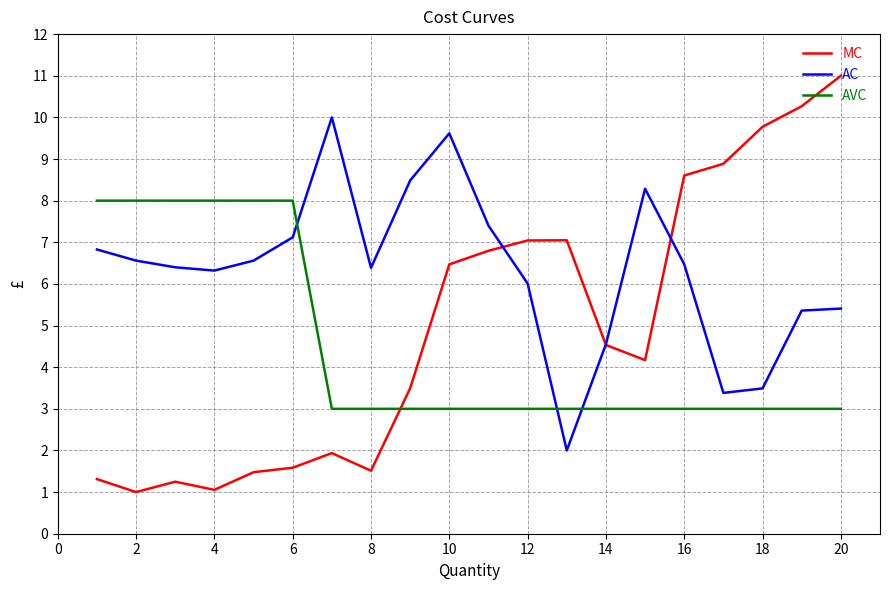

Rank the series by their average value, from lowest to highest.

AVC, MC, AC